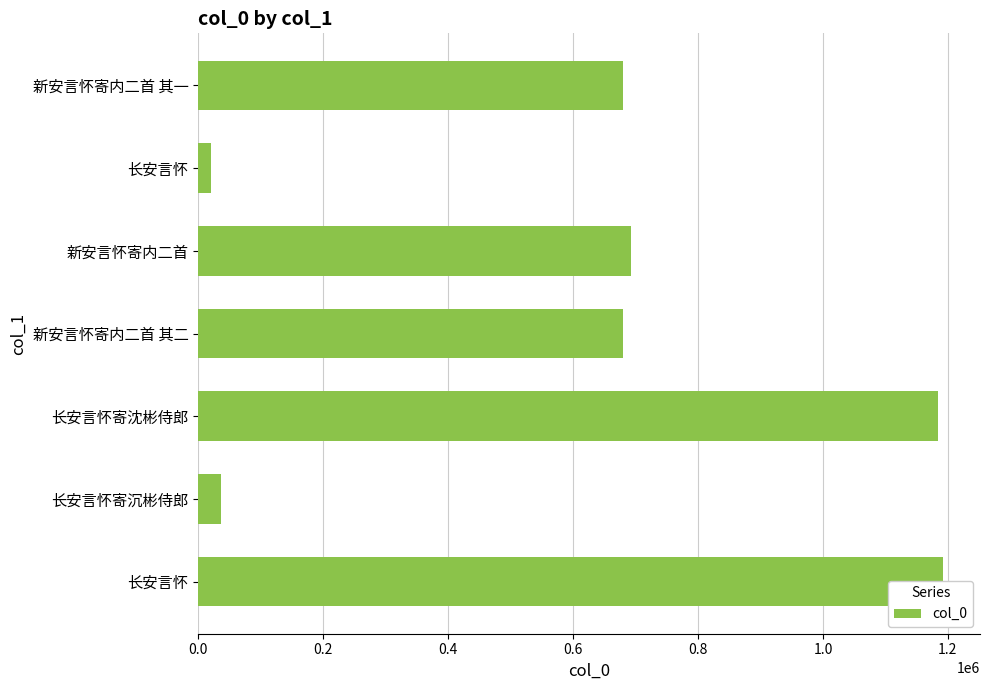

How many values exceed 679802?

3